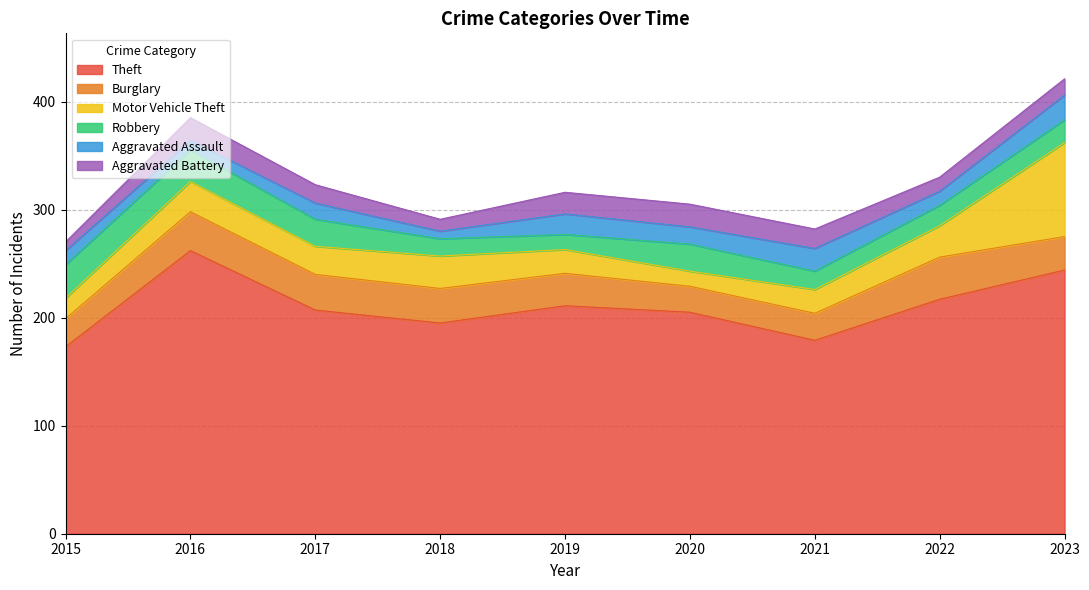

Which category has the lowest value in the Theft series?

2015